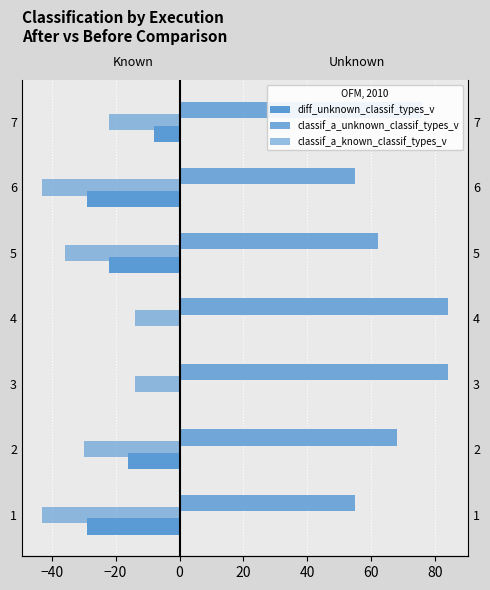

What is the sum of all classif_a_known_classif_types_v values?

-202